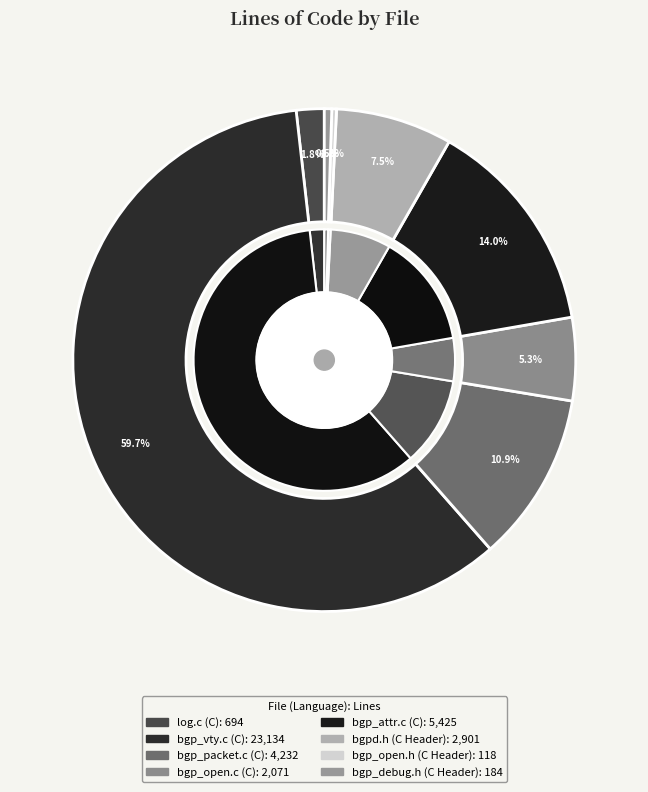

What is the change in value from bgp_open.c (C) to bgp_open.h (C Header)?

-1953